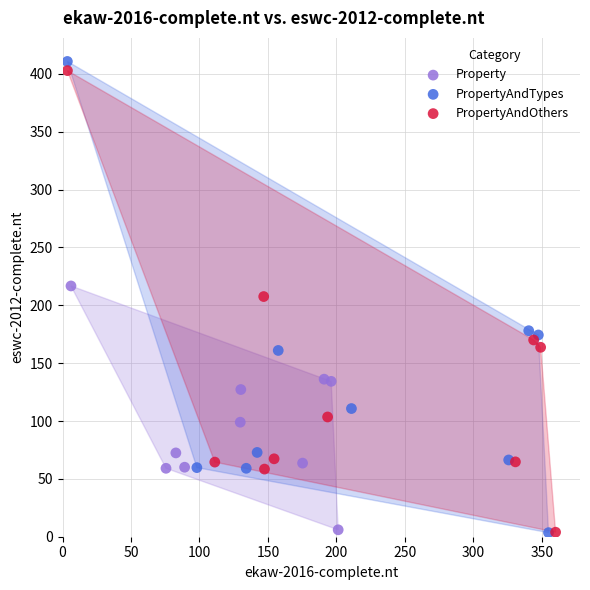

Which series has the largest Y range (max minus min)?

PropertyAndTypes